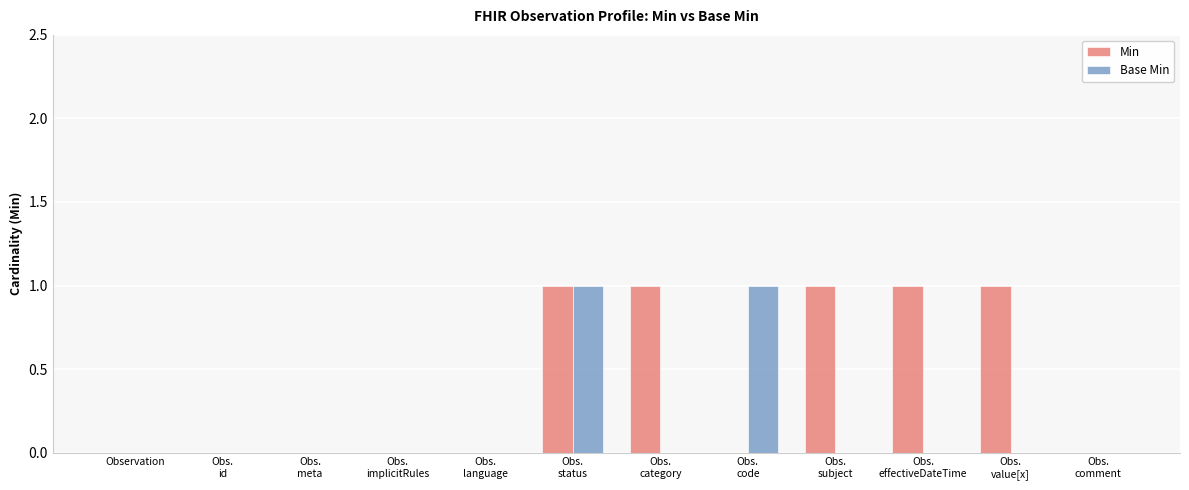

The value of Min at Observation is 0. True or false?

True